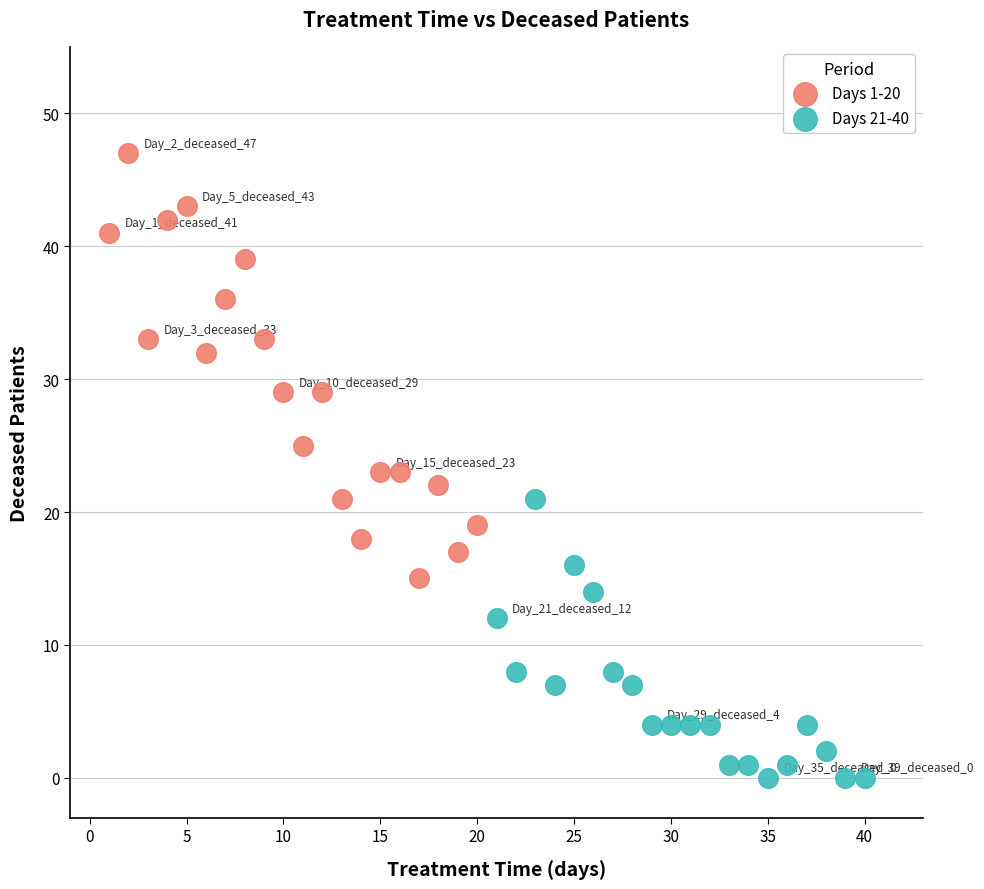

Which series contains the lowest Y value?

Days 21-40